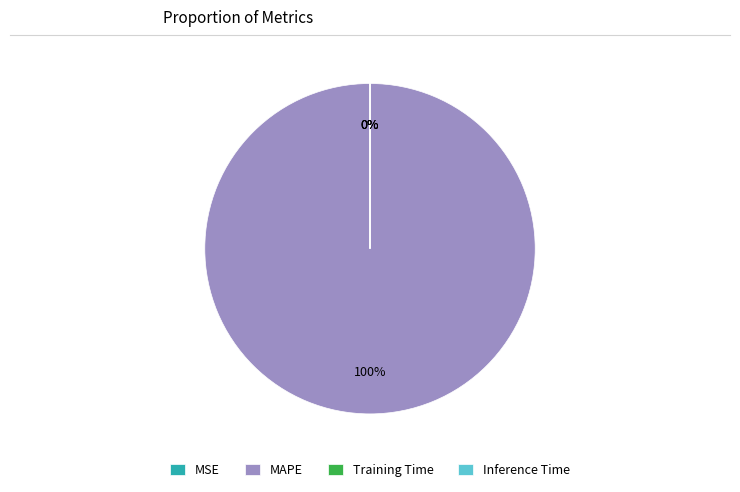

The MAPE slice represents 100% of the pie. True or false?

True